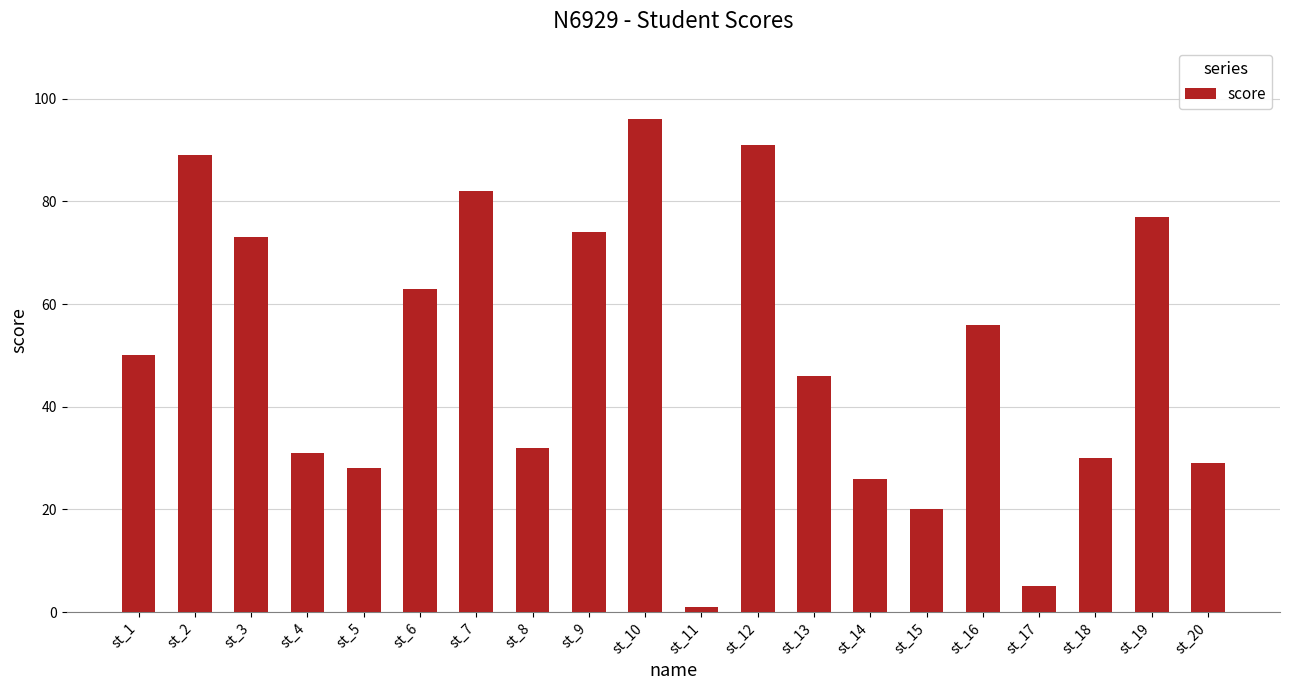

Which category has the lowest value across all series?

st_11